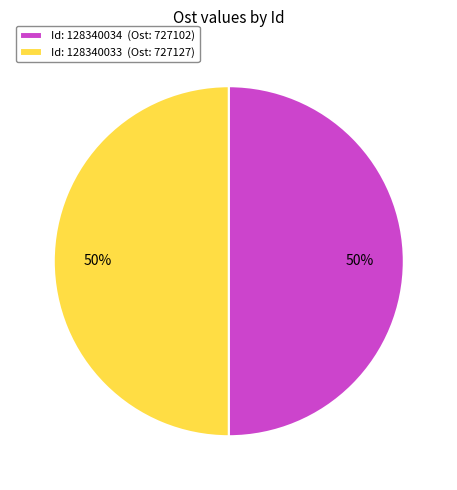

What is the ratio of the value at Id: 128340034 (Ost: 727102) to the value at Id: 128340033 (Ost: 727127)?

1.0